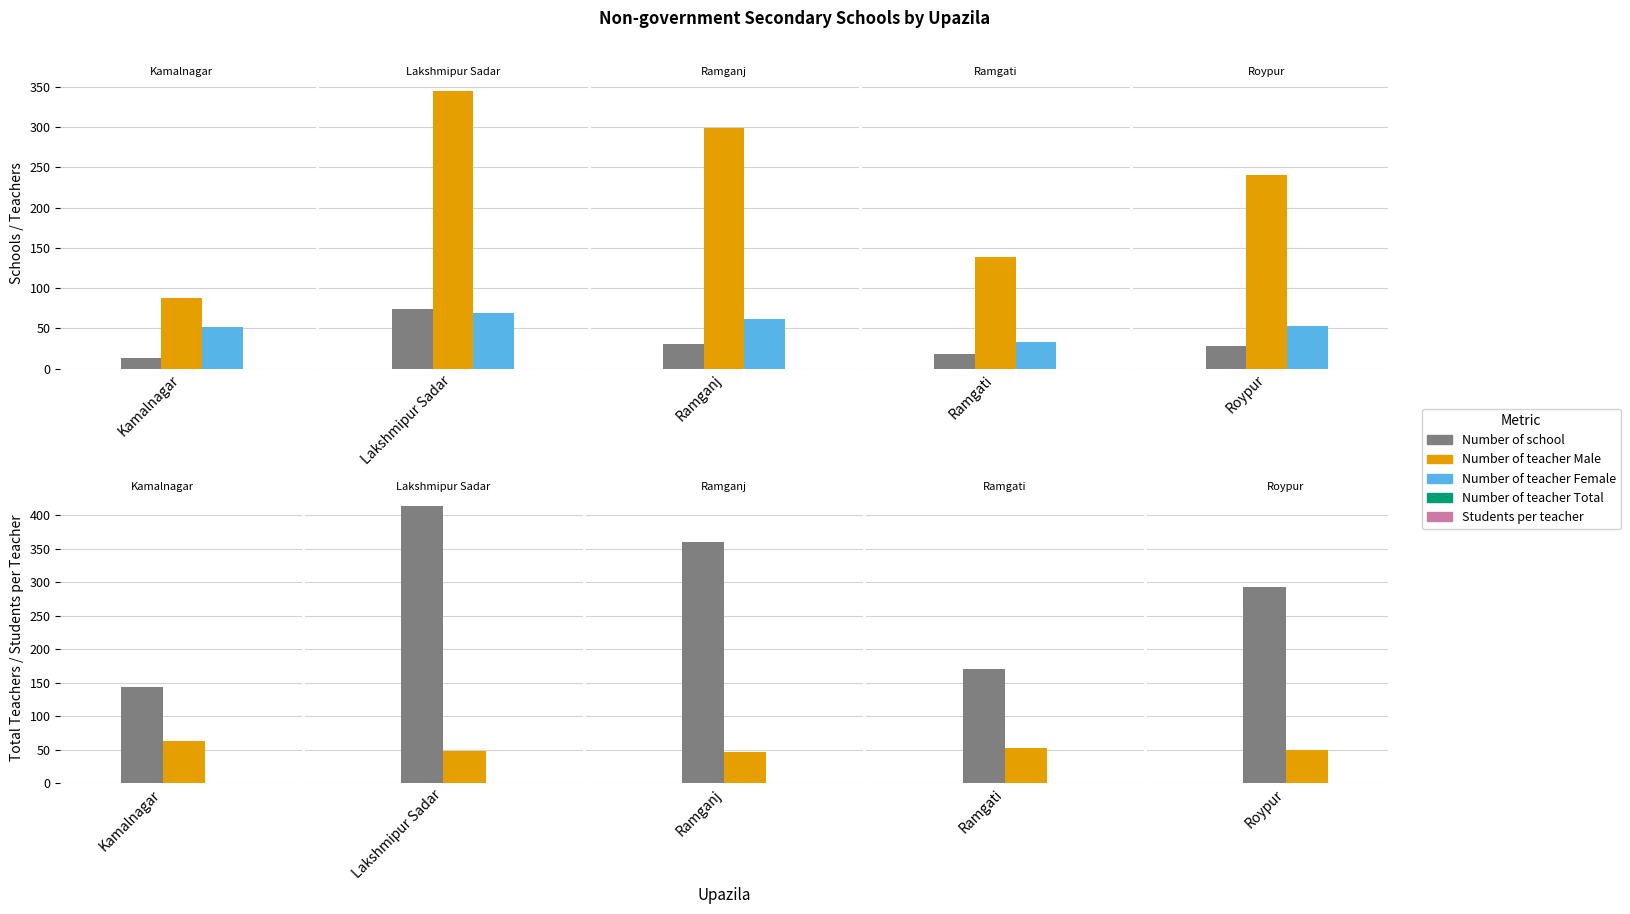

How many distinct data groups are displayed?

5